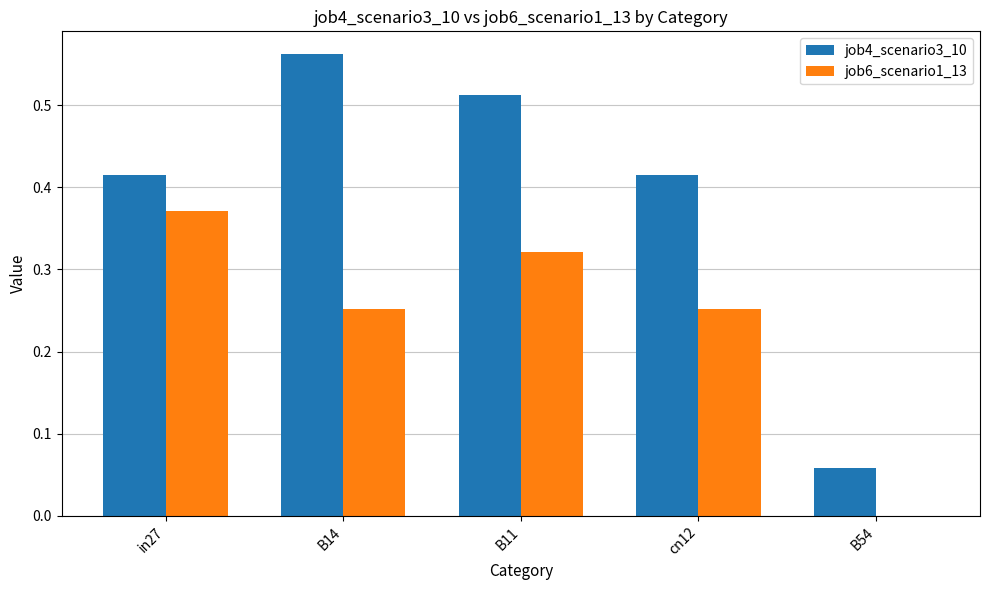

The value of job4_scenario3_10 at B11 is 0.8. True or false?

False